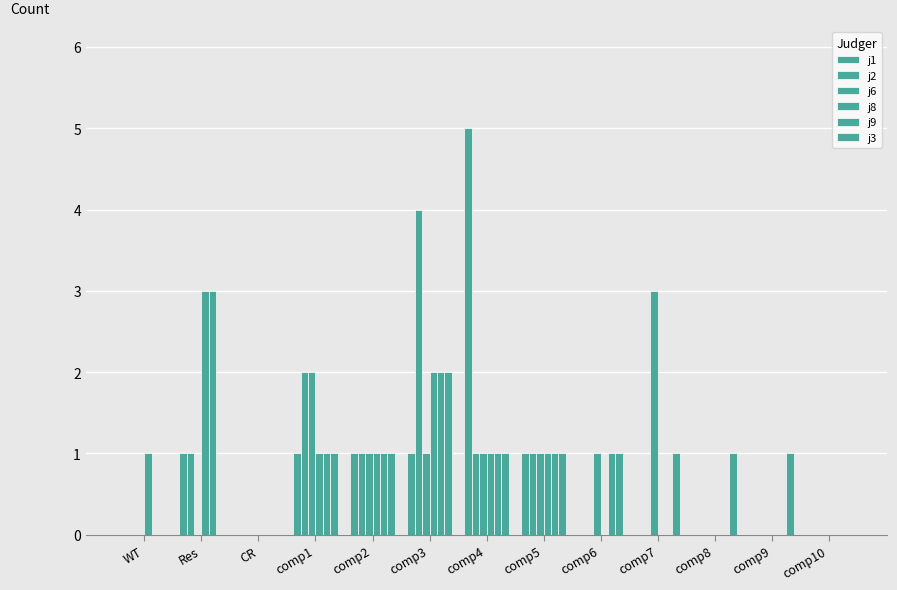

Count the number of categories in the chart.

13